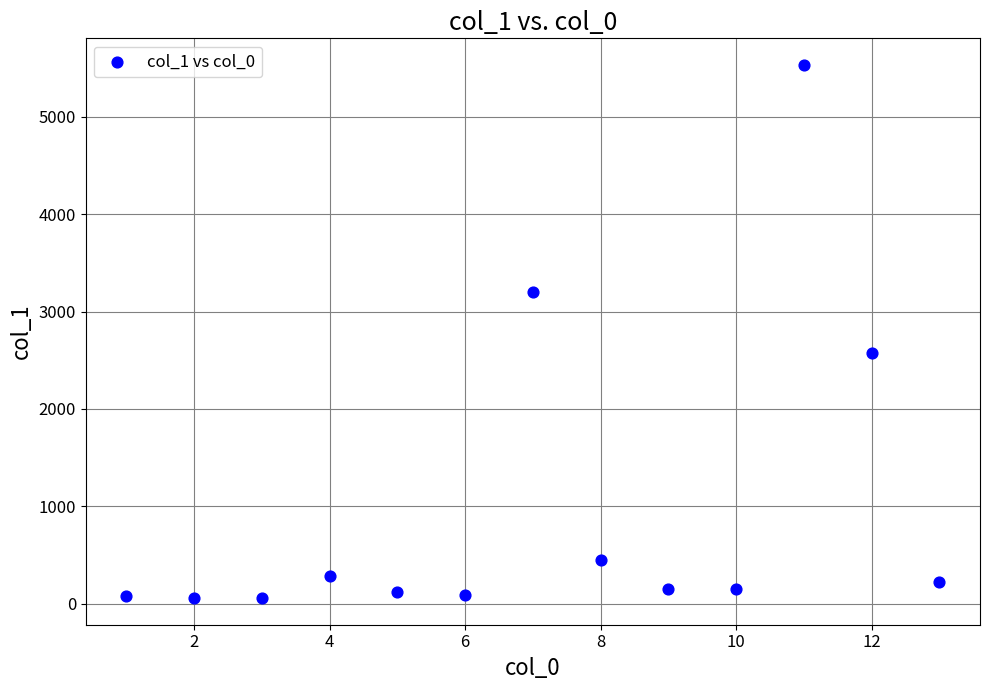

What Y value in the scatter plot is closest to 2795?

2571.0